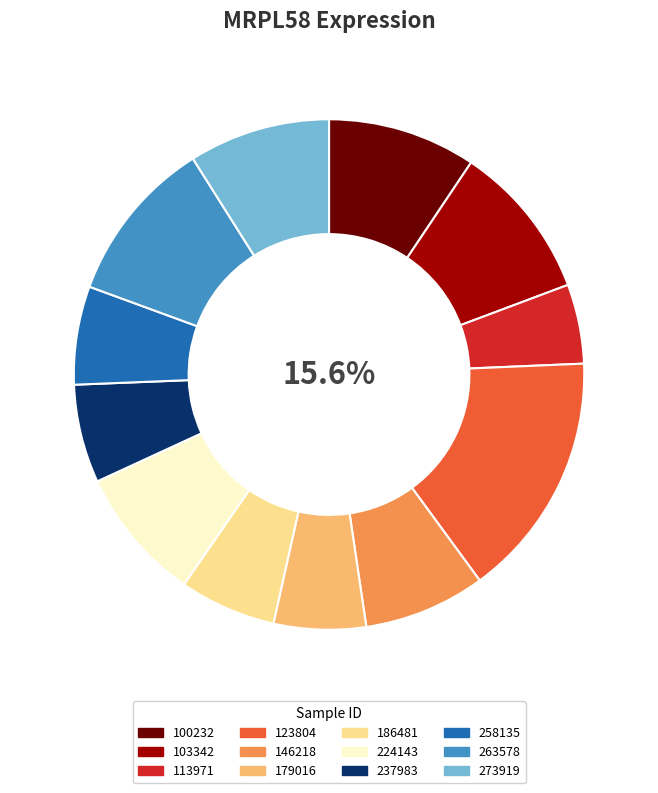

Count the number of slices in the pie.

12